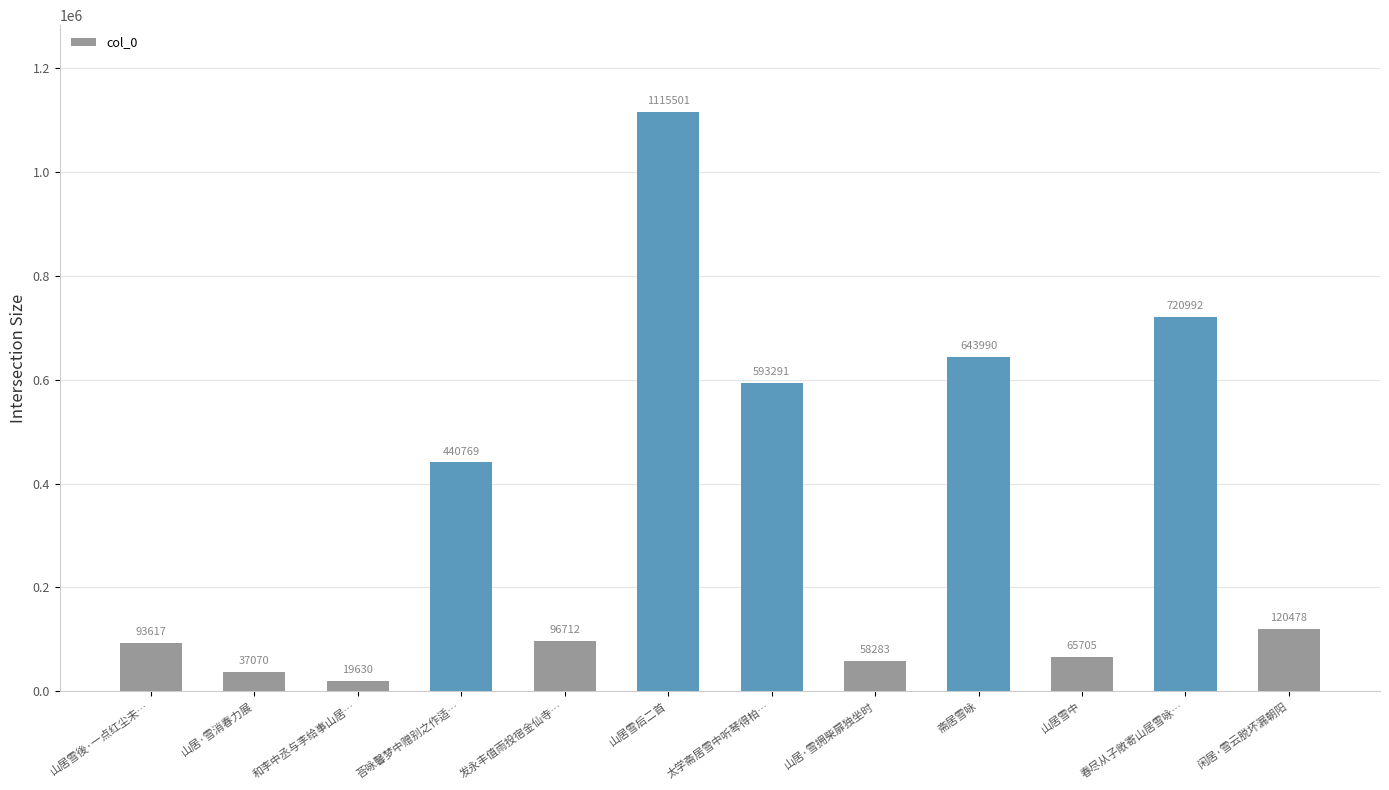

At which label is the value closest to 567565?

太学斋居雪中听琴得柏…